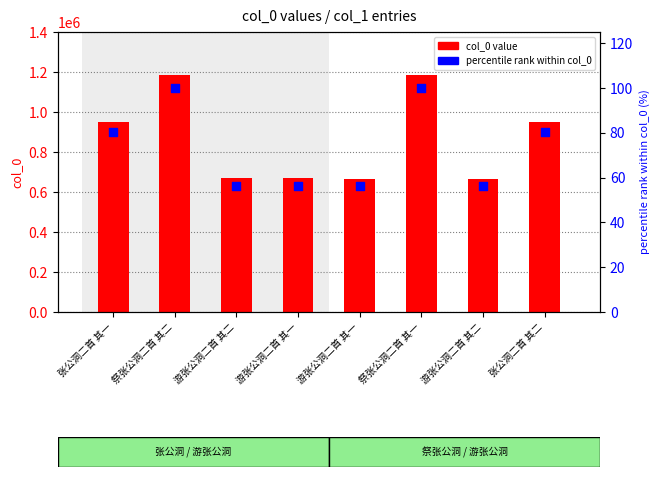

Which series has the largest Y range (max minus min)?

col_0 value